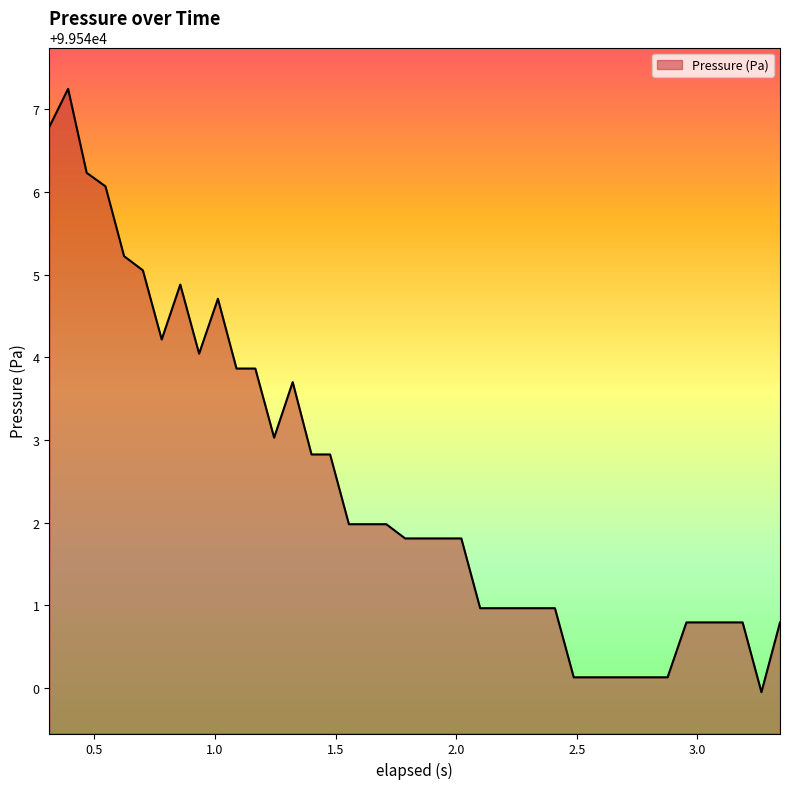

How many distinct data groups are displayed?

1